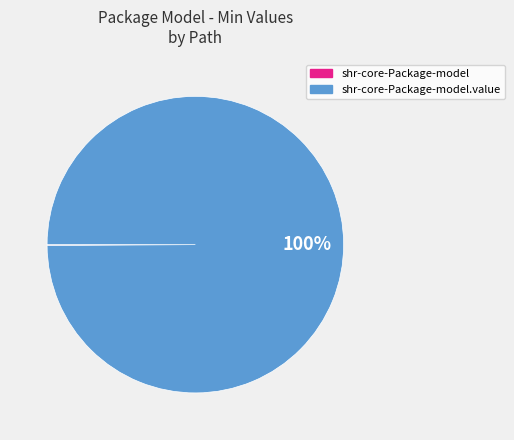

Does any single category account for the majority?

Yes